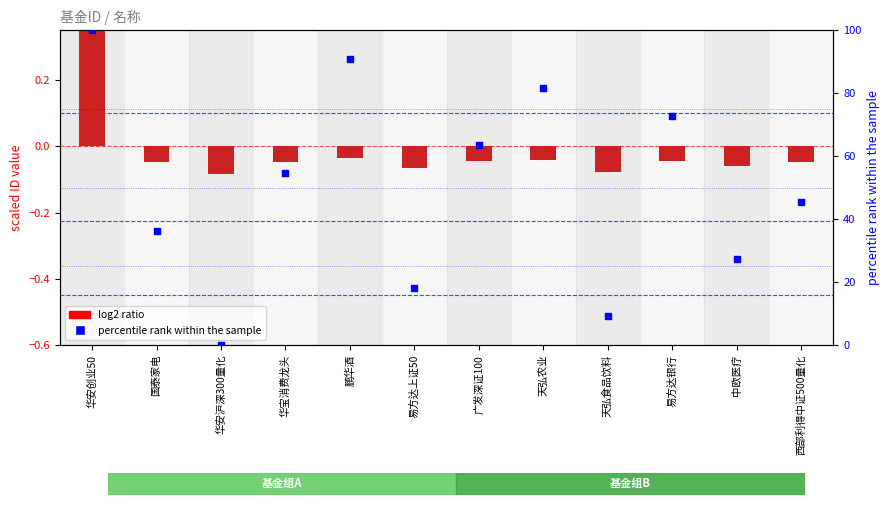

At how many categories does at least one series exceed 74?

3